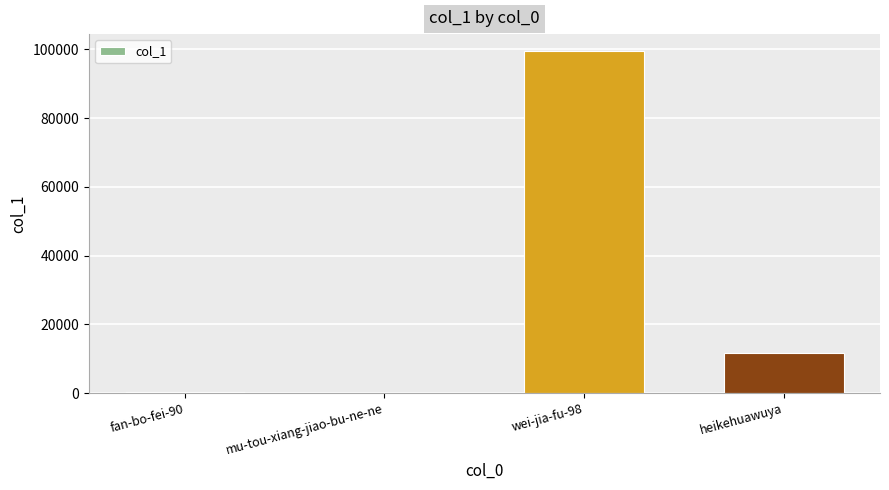

What is the sum of all values?

111511